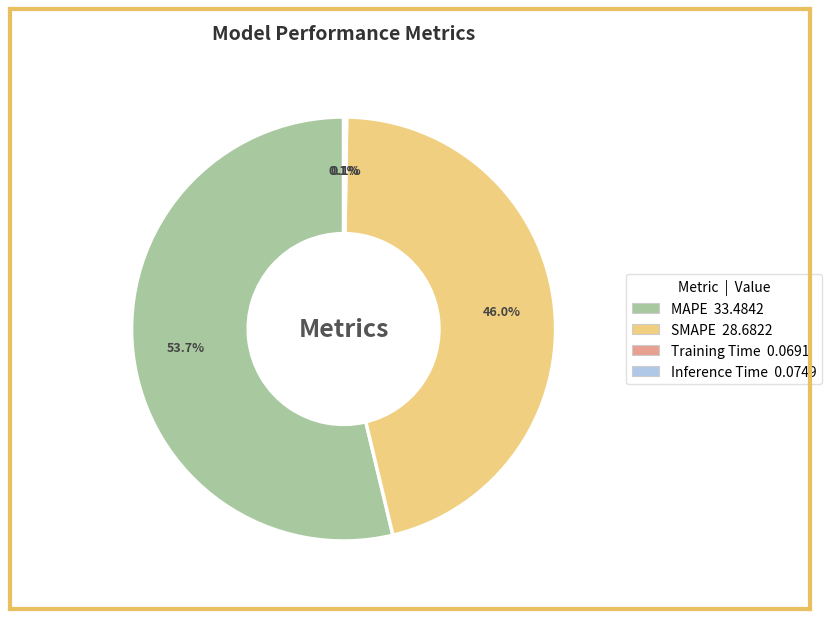

Does MAPE account for over 50% of the chart?

Yes